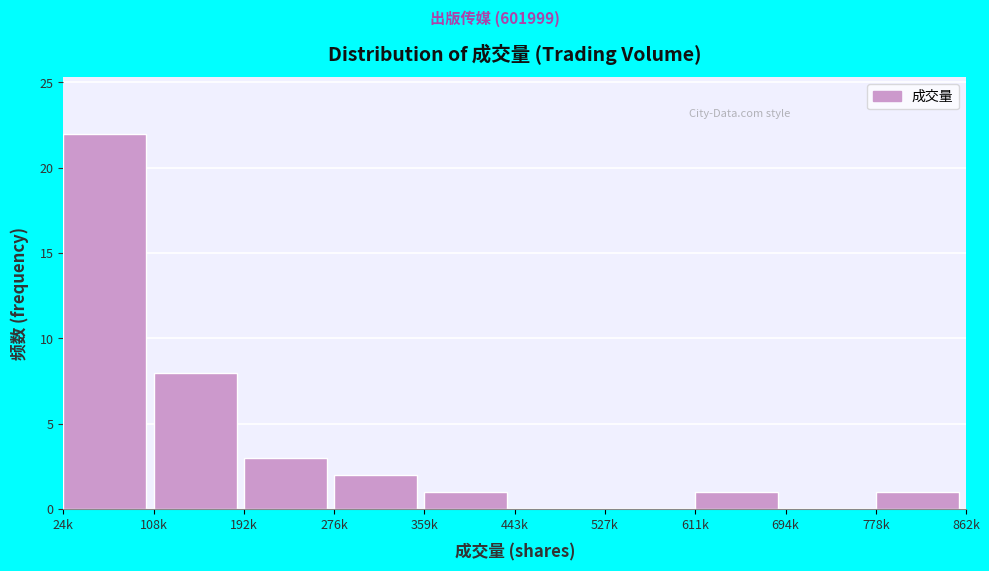

Reading right to left, transcribe all the data shown in this chart.

778k=1	694k=0	611k=1	527k=0	443k=0	359k=1	276k=2	192k=3	108k=8	24k=22